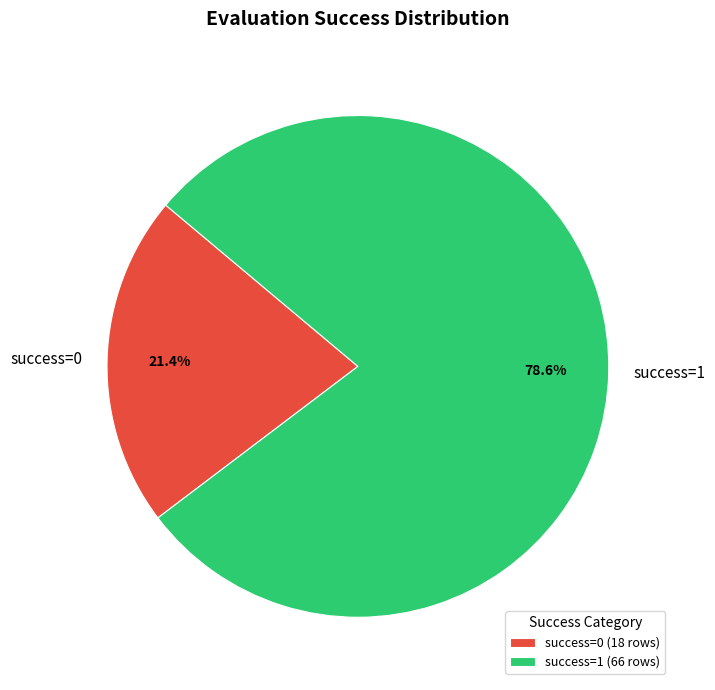

Combined, what portion of the pie is success=0 and success=1?

100.0%